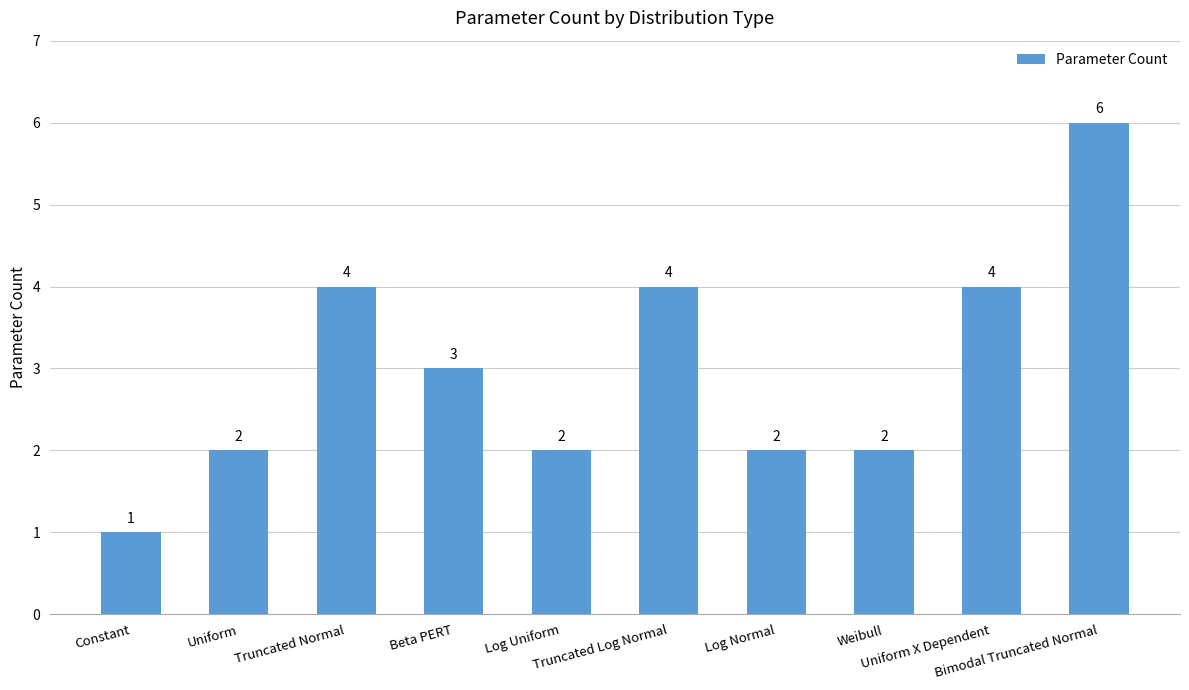

What is the maximum value shown in the chart?

6